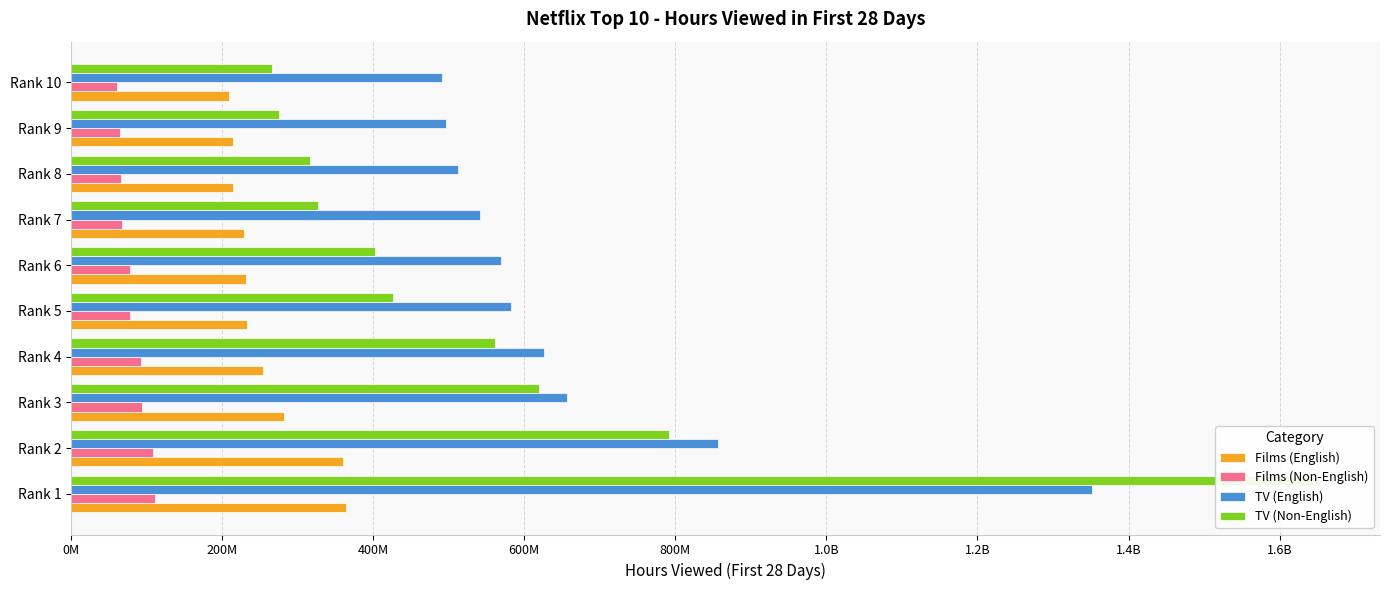

Count the number of data series in this chart.

4